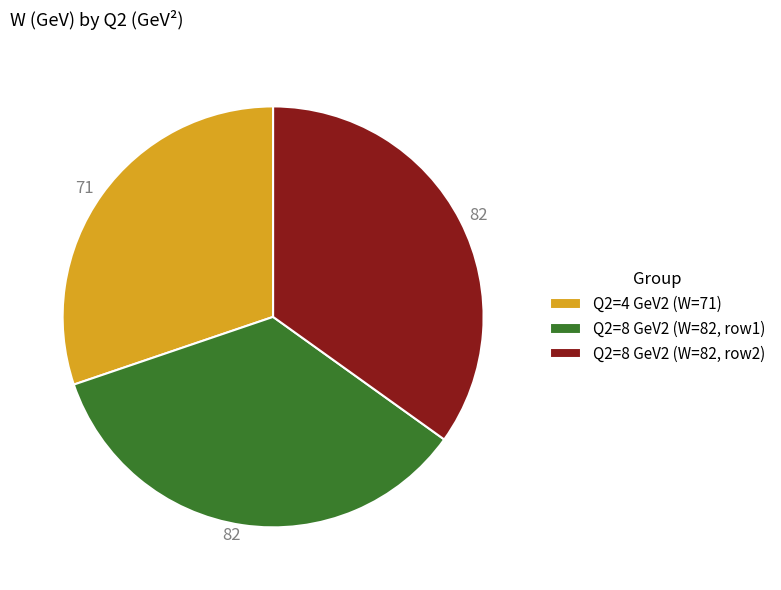

Between Q2=8 GeV2 (W=82, row2) and Q2=4 GeV2 (W=71), which is larger?

Q2=8 GeV2 (W=82, row2)